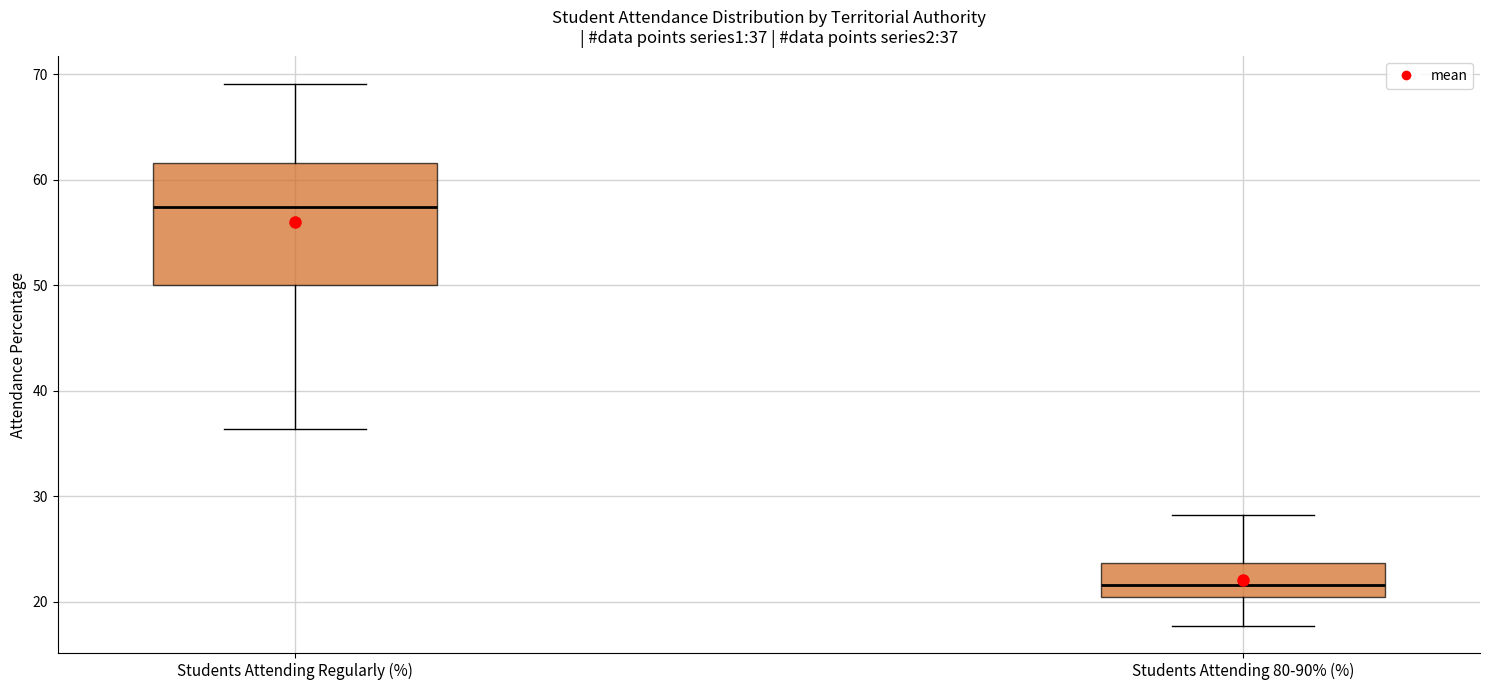

Which box is the tallest, from its lower edge to its upper edge?

Students Attending Regularly (%)